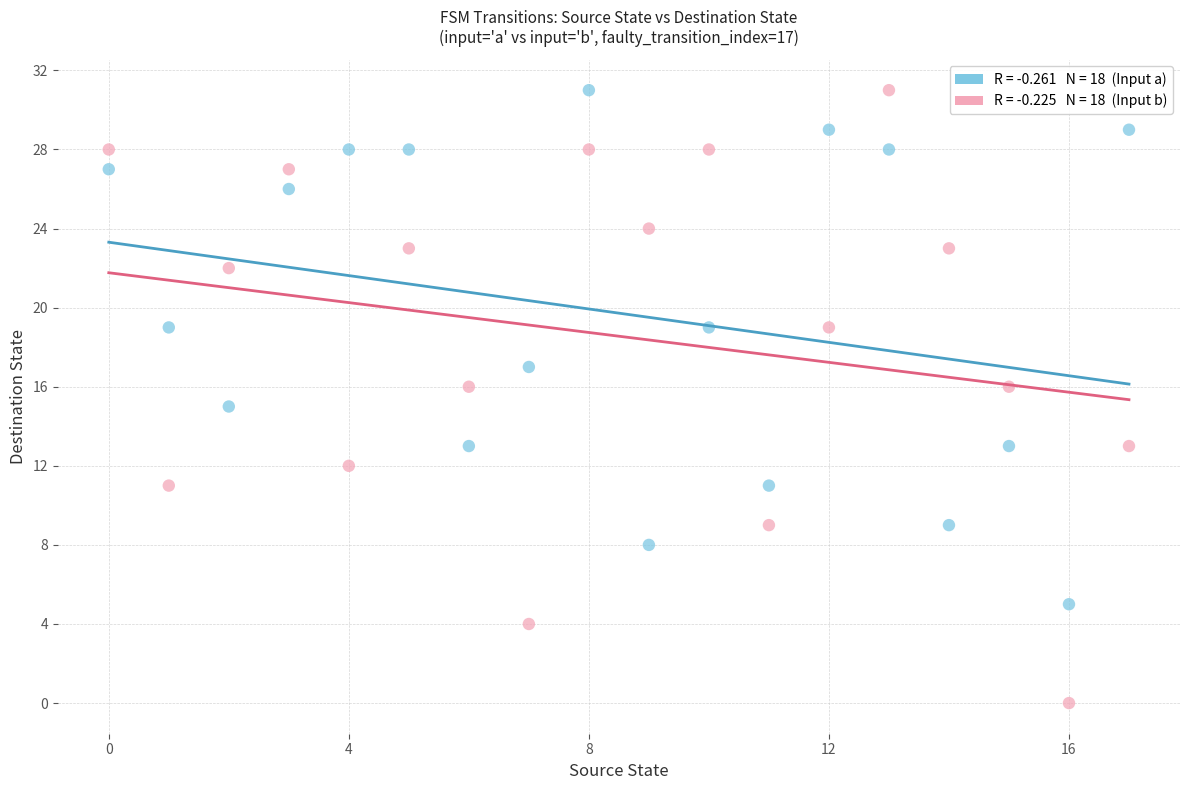

Across all data points, what is the range of Y values (max minus min)?

31